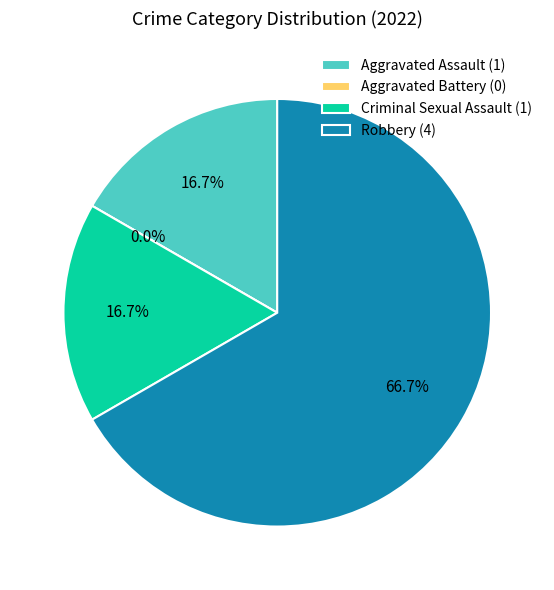

To the nearest percent, what is the combined percentage of Aggravated Assault and Criminal Sexual Assault?

33%